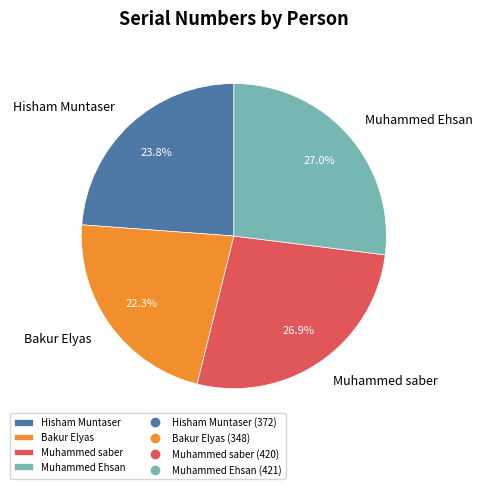

Does Muhammed Ehsan account for over 50% of the chart?

No